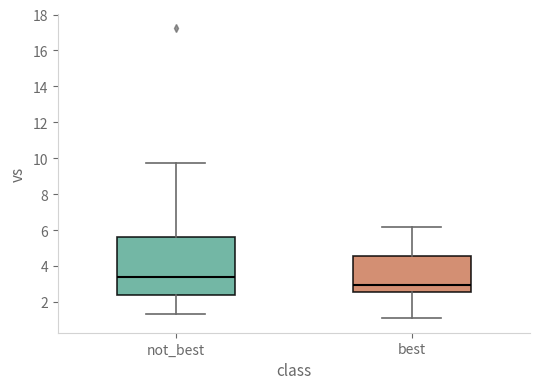

Where does the median line of the box for best sit on the y-axis? The values are not printed on the chart, so give them approximately, as read against the axis.

3.0